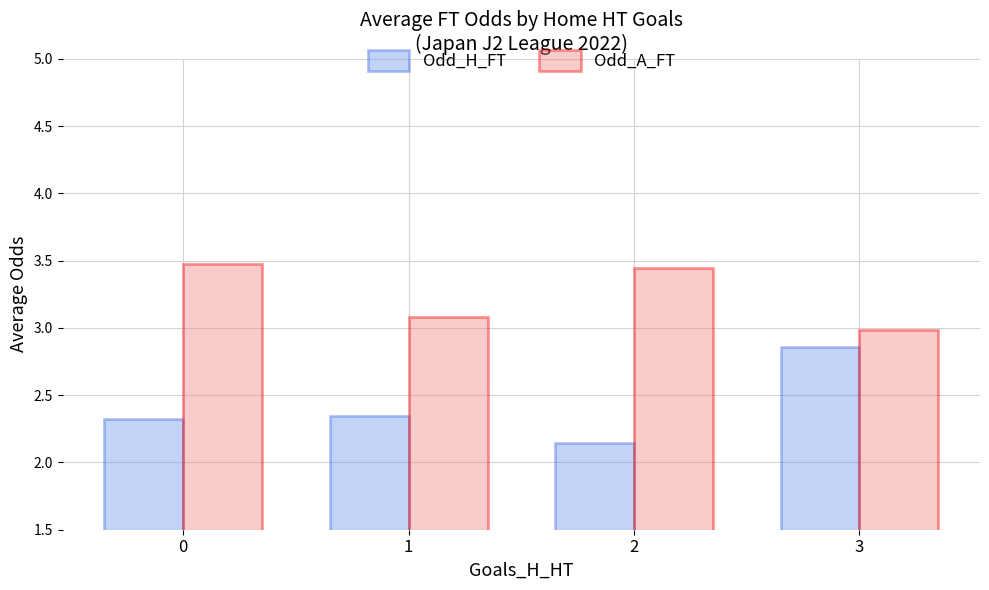

Which label corresponds to the smallest value in the chart?

2